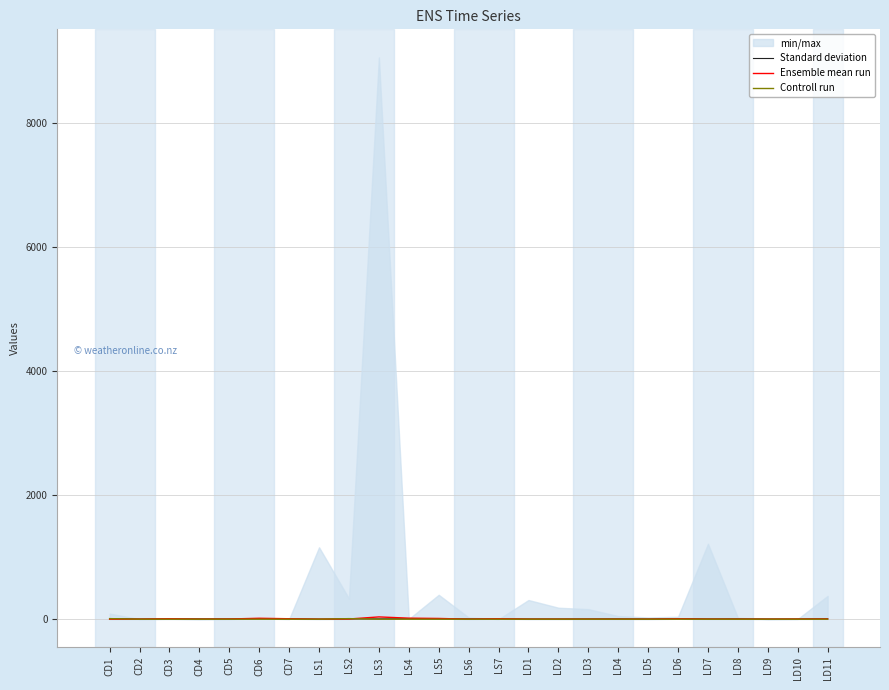

Rank the series by their maximum value, from highest to lowest.

Ensemble mean run, Standard deviation, Controll run